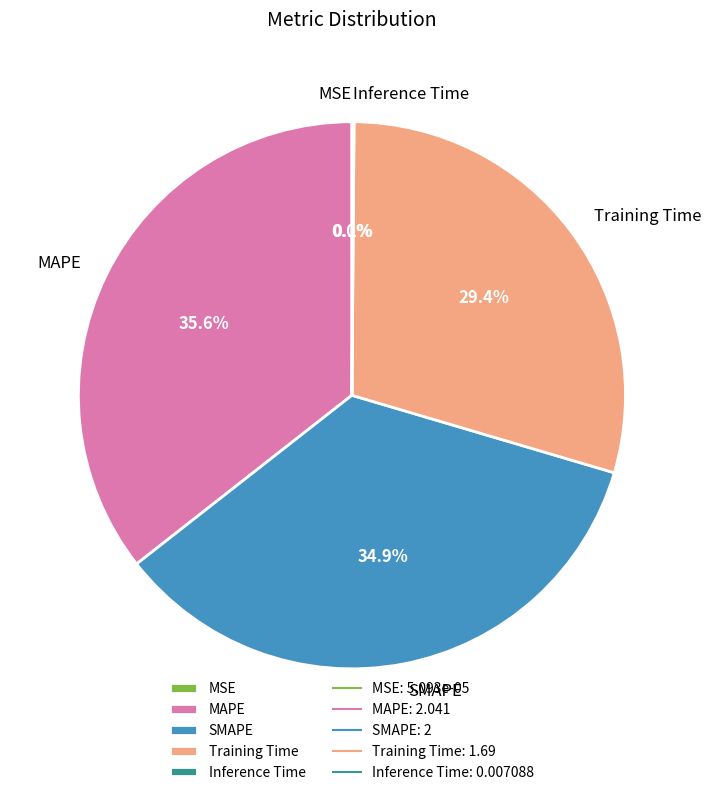

Does any single category account for the majority?

No